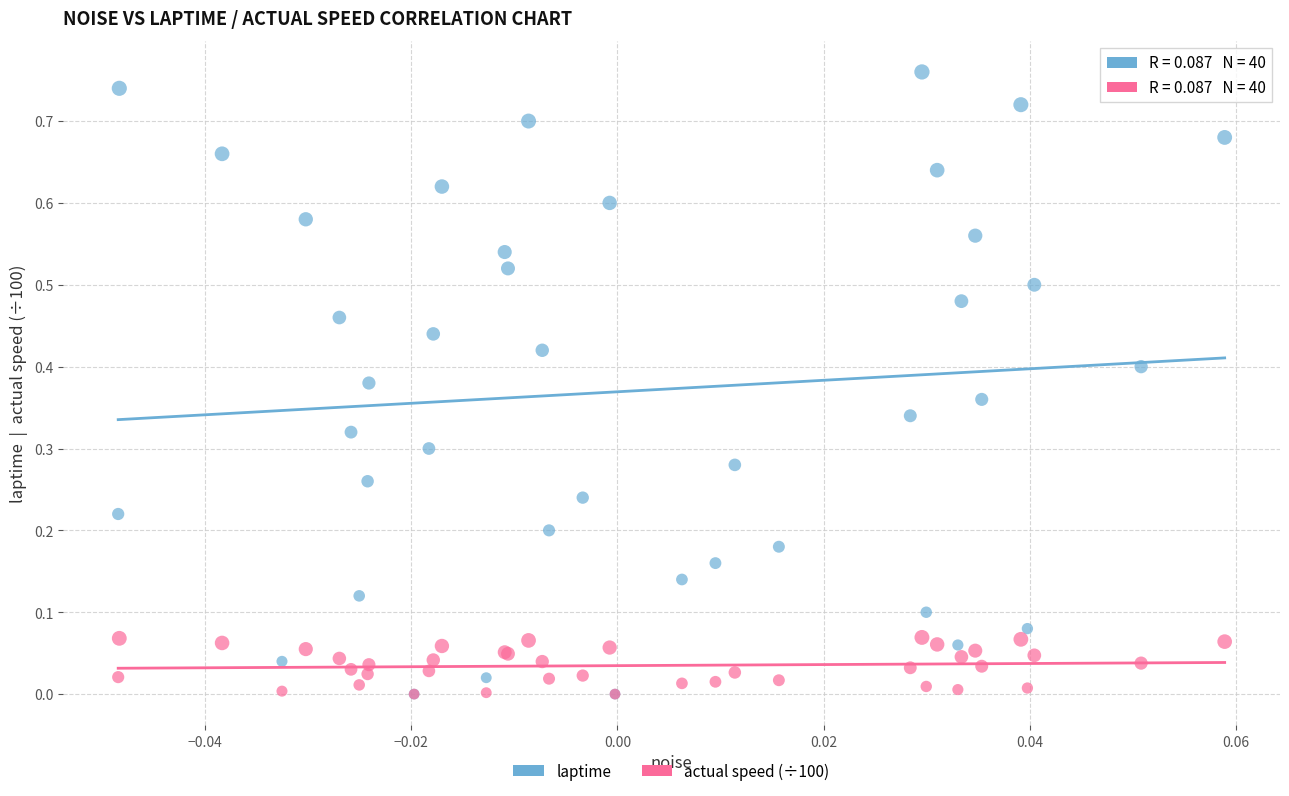

What are all the series names shown in the legend?

laptime, actual speed (÷100)